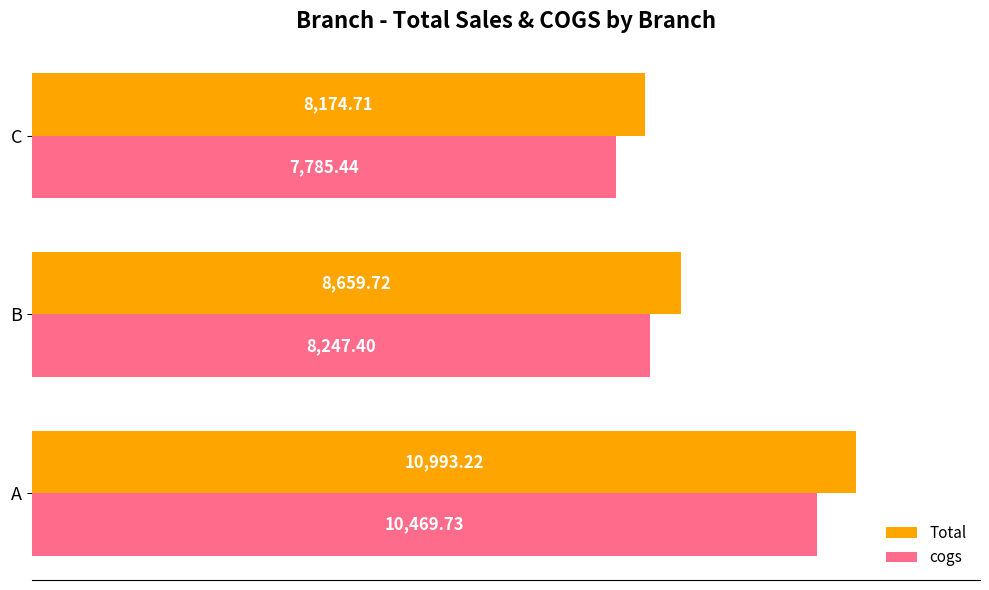

Which series changed the most between A and B?

Total